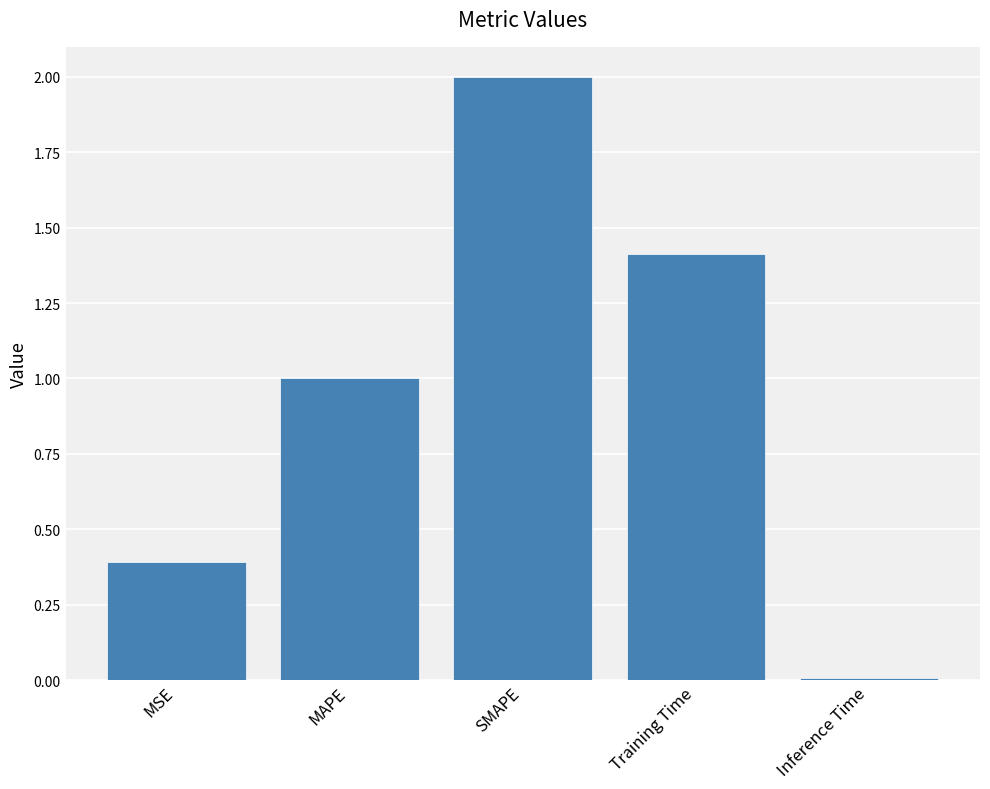

Which category has the lowest value across all series?

Inference Time